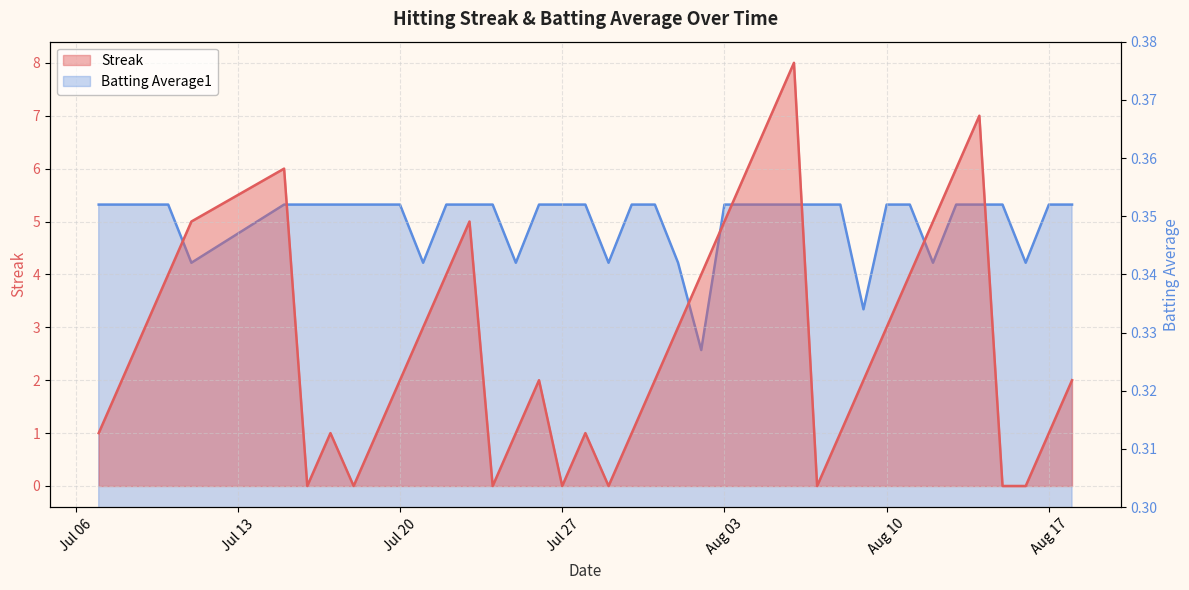

At how many categories does at least one series exceed 2?

18